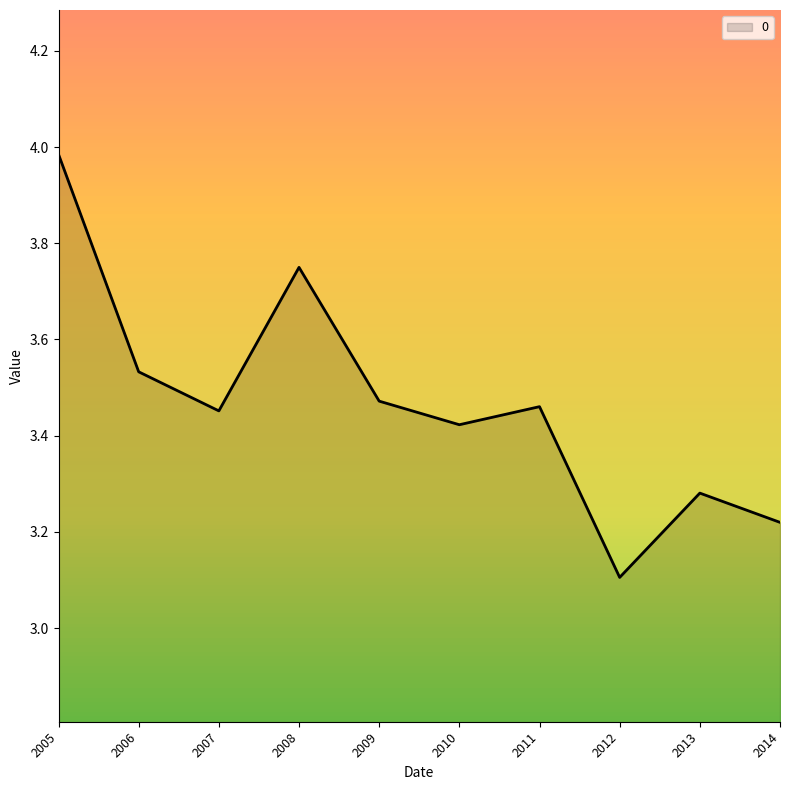

At which category does the chart reach its peak across all series?

2005